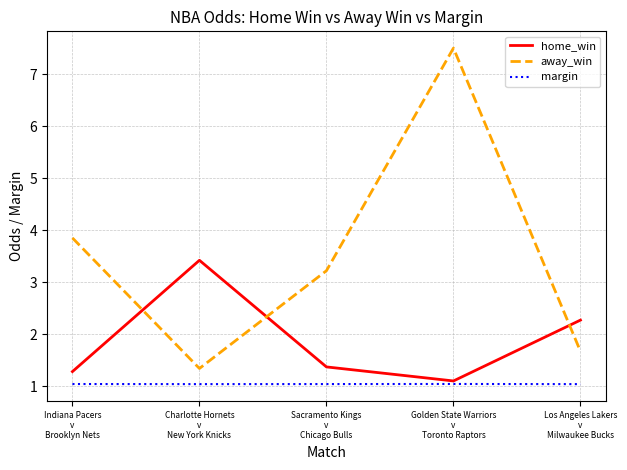

Rank the categories by home_win value from highest to lowest.

Charlotte Hornets
v
New York Knicks, Los Angeles Lakers
v
Milwaukee Bucks, Sacramento Kings
v
Chicago Bulls, Indiana Pacers
v
Brooklyn Nets, Golden State Warriors
v
Toronto Raptors